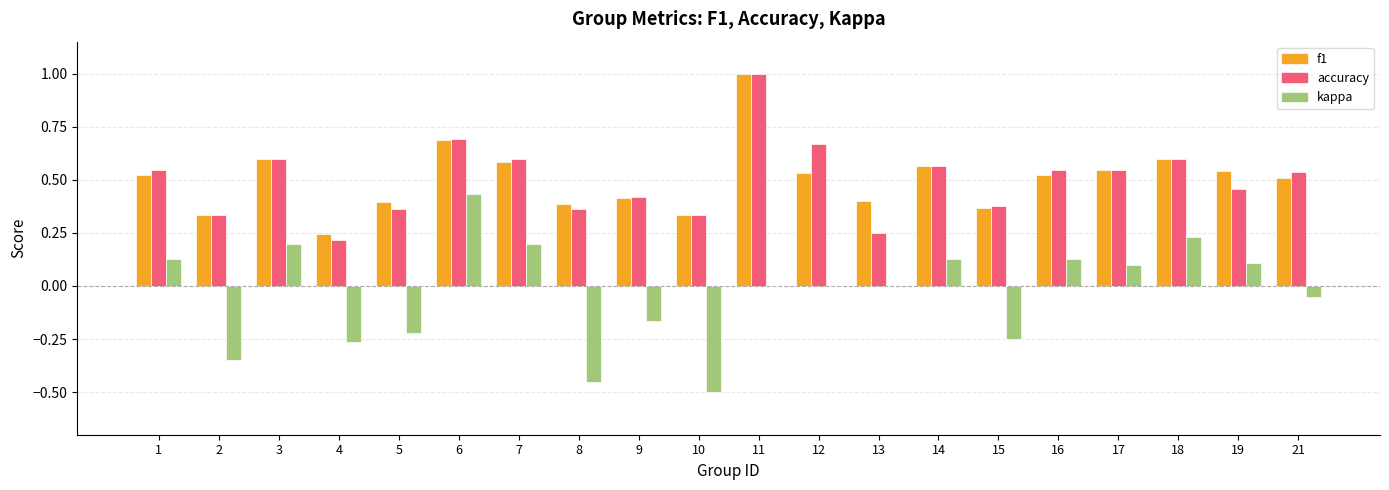

At which label does accuracy reach its peak?

11